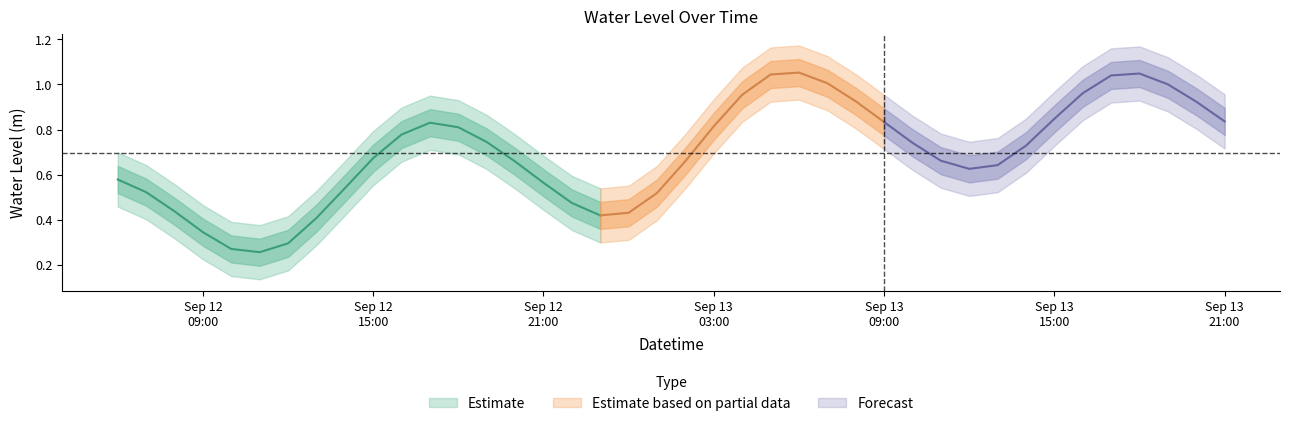

How many data points does each series have?

40